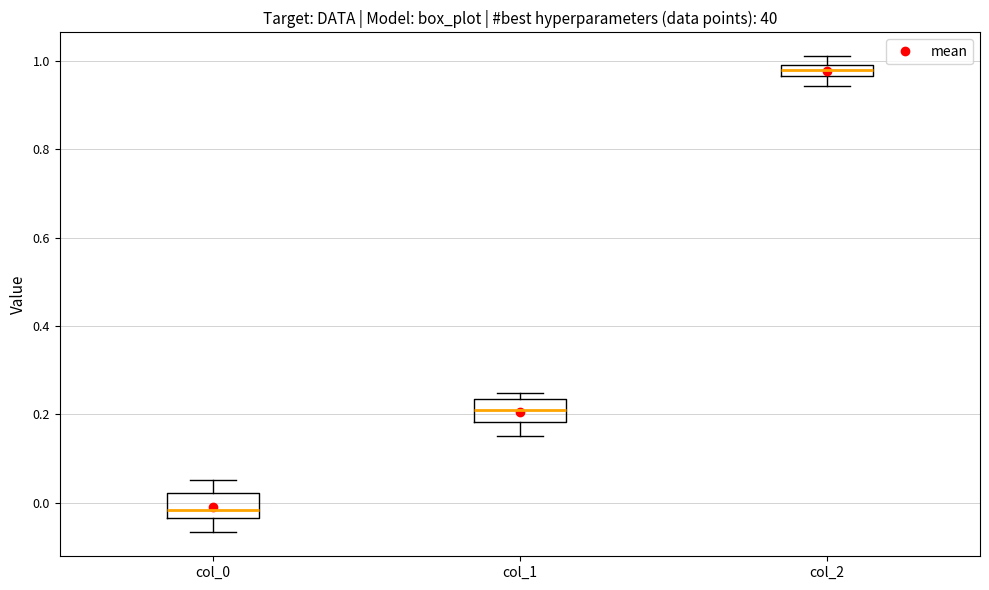

Where does the lower whisker of the box for col_2 end on the y-axis? The values are not printed on the chart, so give them approximately, as read against the axis.

0.94